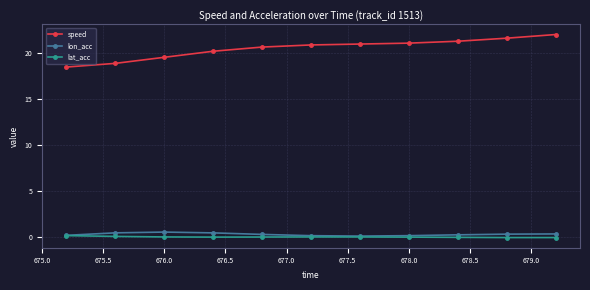

True or false: speed and lon_acc intersect in this chart.

False